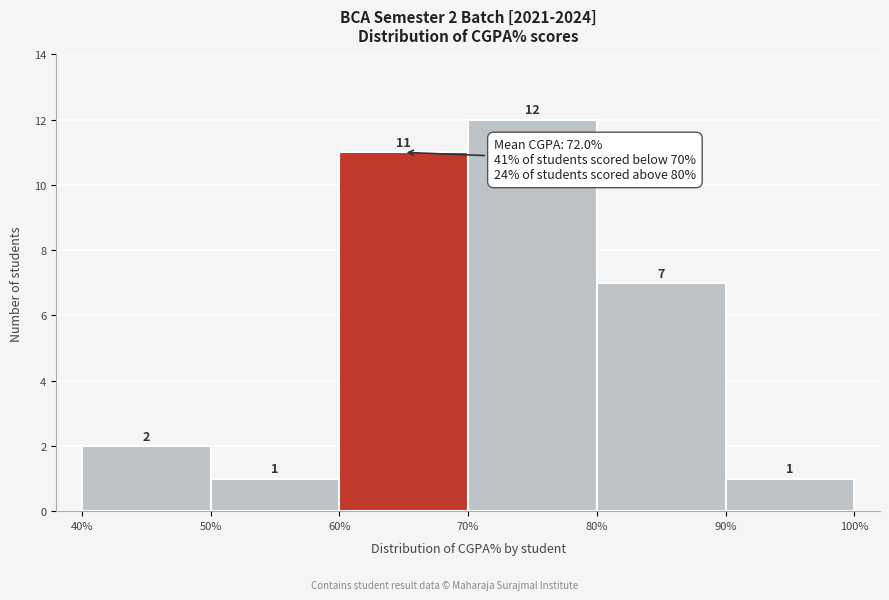

Which range on the x-axis has the tallest bar?

70% to 80%